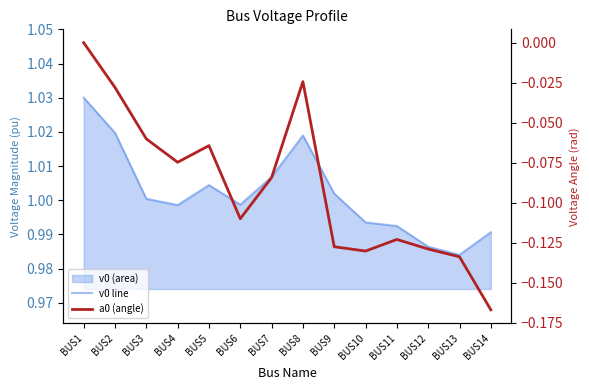

True or false: a0 (angle) and v0 line intersect in this chart.

False